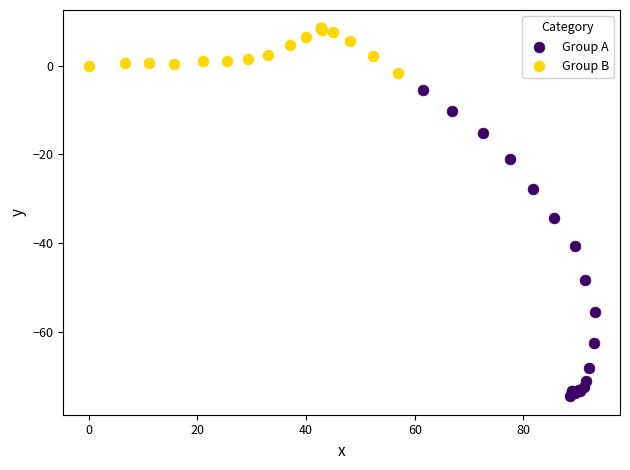

Which series reaches the maximum Y coordinate?

Group B